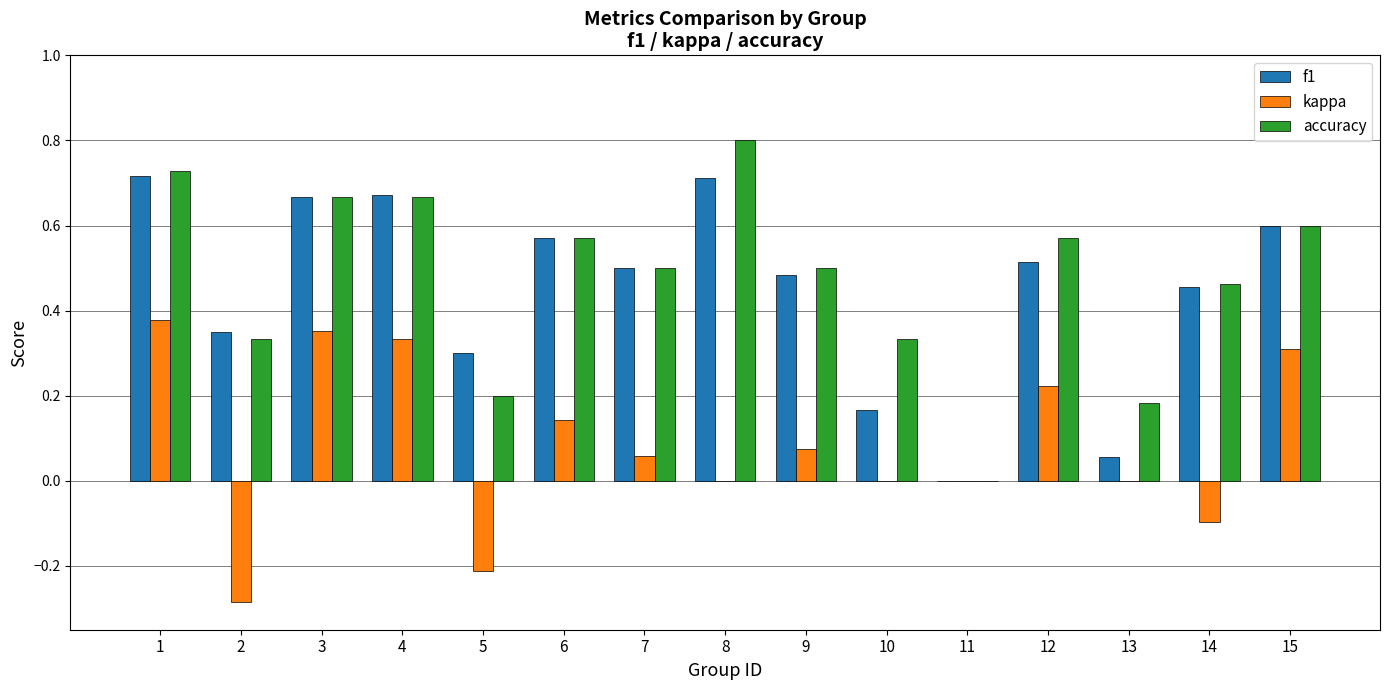

The f1 series shows 0.3 at 5. True or false?

True